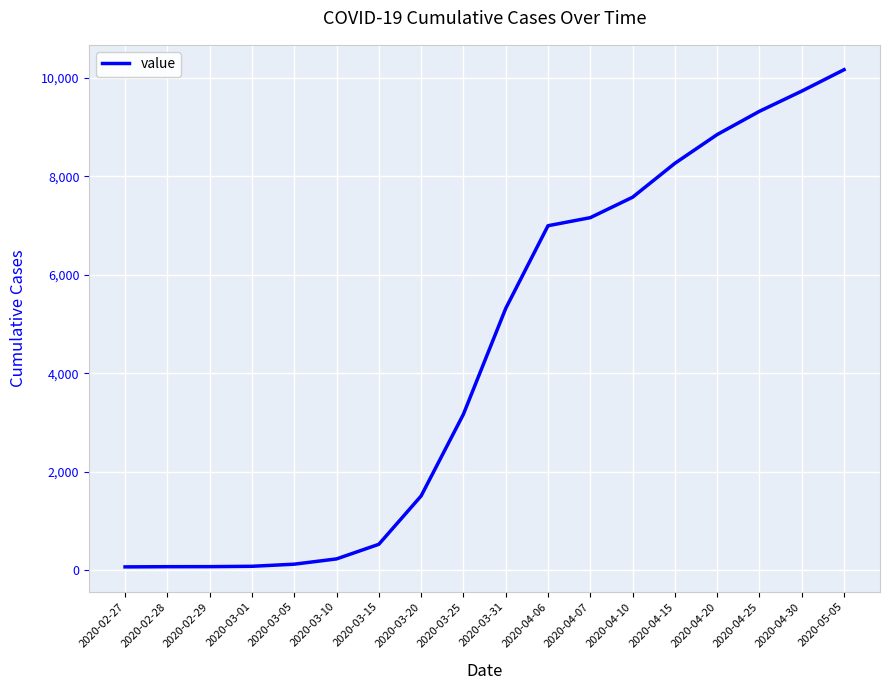

How many values are below 5314?

9